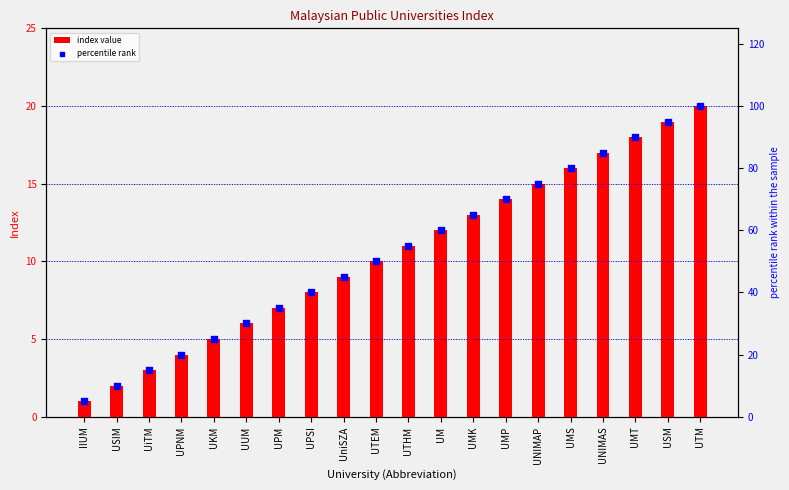

Which series has the largest Y range (max minus min)?

percentile rank